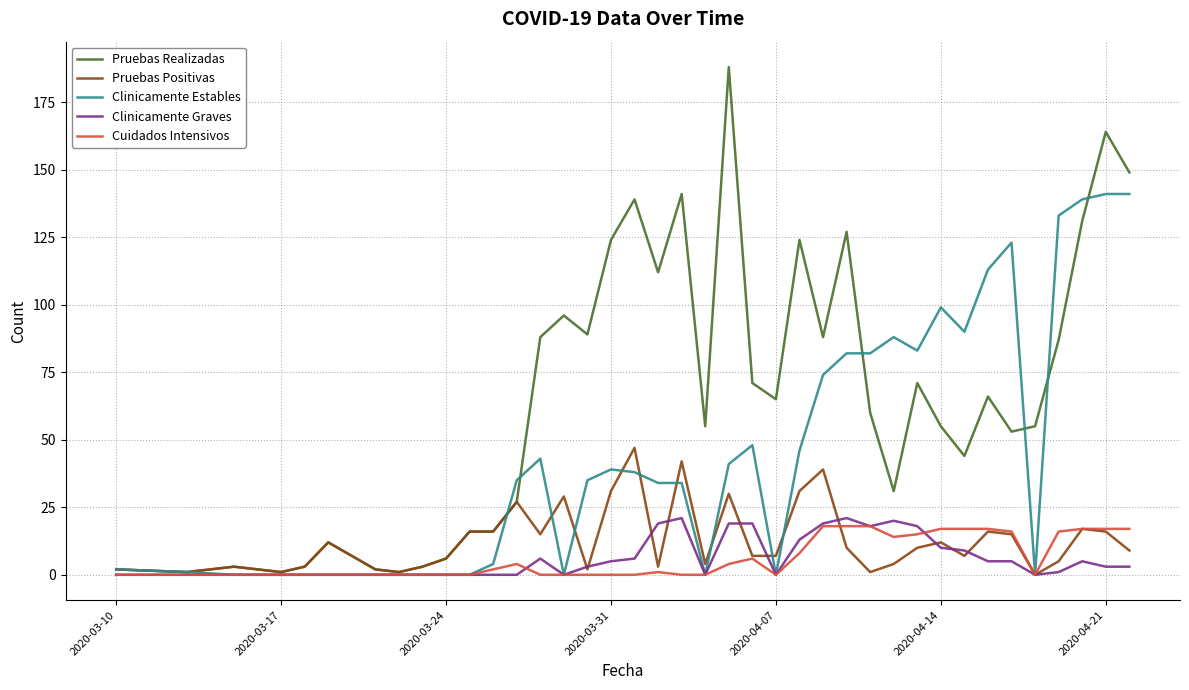

Is this an area chart (filled region under the line)?

No